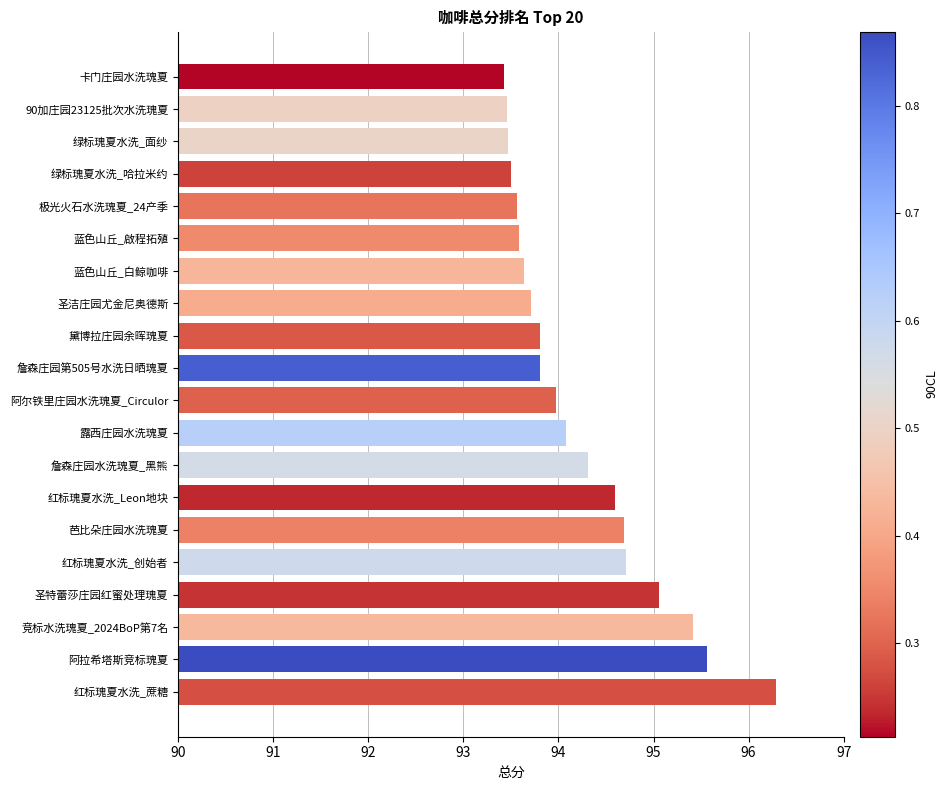

Reading bottom to top, list all the values displayed in this chart.

红标瑰夏水洗_蔗糖=96.3	阿拉希塔斯竞标瑰夏=95.6	竞标水洗瑰夏_2024BoP第7名=95.4	圣特蕾莎庄园红蜜处理瑰夏=95.1	红标瑰夏水洗_创始者=94.7	芭比朵庄园水洗瑰夏=94.7	红标瑰夏水洗_Leon地块=94.6	詹森庄园水洗瑰夏_黑熊=94.3	露西庄园水洗瑰夏=94.1	阿尔铁里庄园水洗瑰夏_Circulor=94.0	詹森庄园第505号水洗日晒瑰夏=93.8	黛博拉庄园余晖瑰夏=93.8	圣洁庄园尤金尼奥德斯=93.7	蓝色山丘_白鲸咖啡=93.6	蓝色山丘_啟程拓殖=93.6	极光火石水洗瑰夏_24产季=93.6	绿标瑰夏水洗_哈拉米约=93.5	绿标瑰夏水洗_面纱=93.5	90加庄园23125批次水洗瑰夏=93.5	卡门庄园水洗瑰夏=93.4